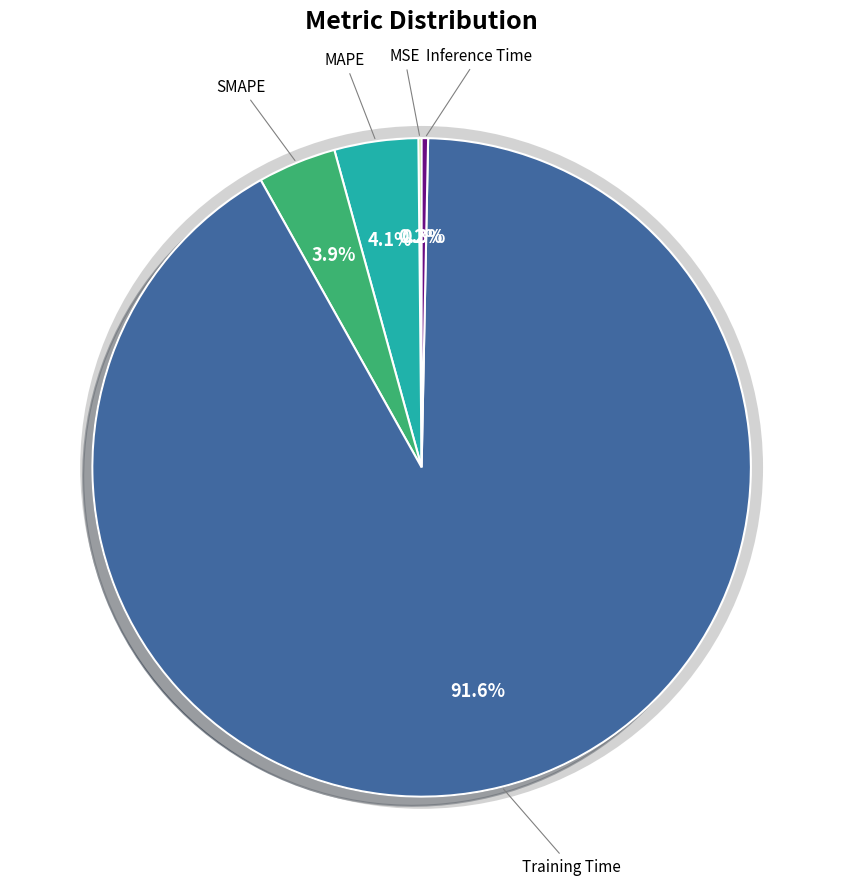

Is there any slice that represents more than half of the pie?

Yes